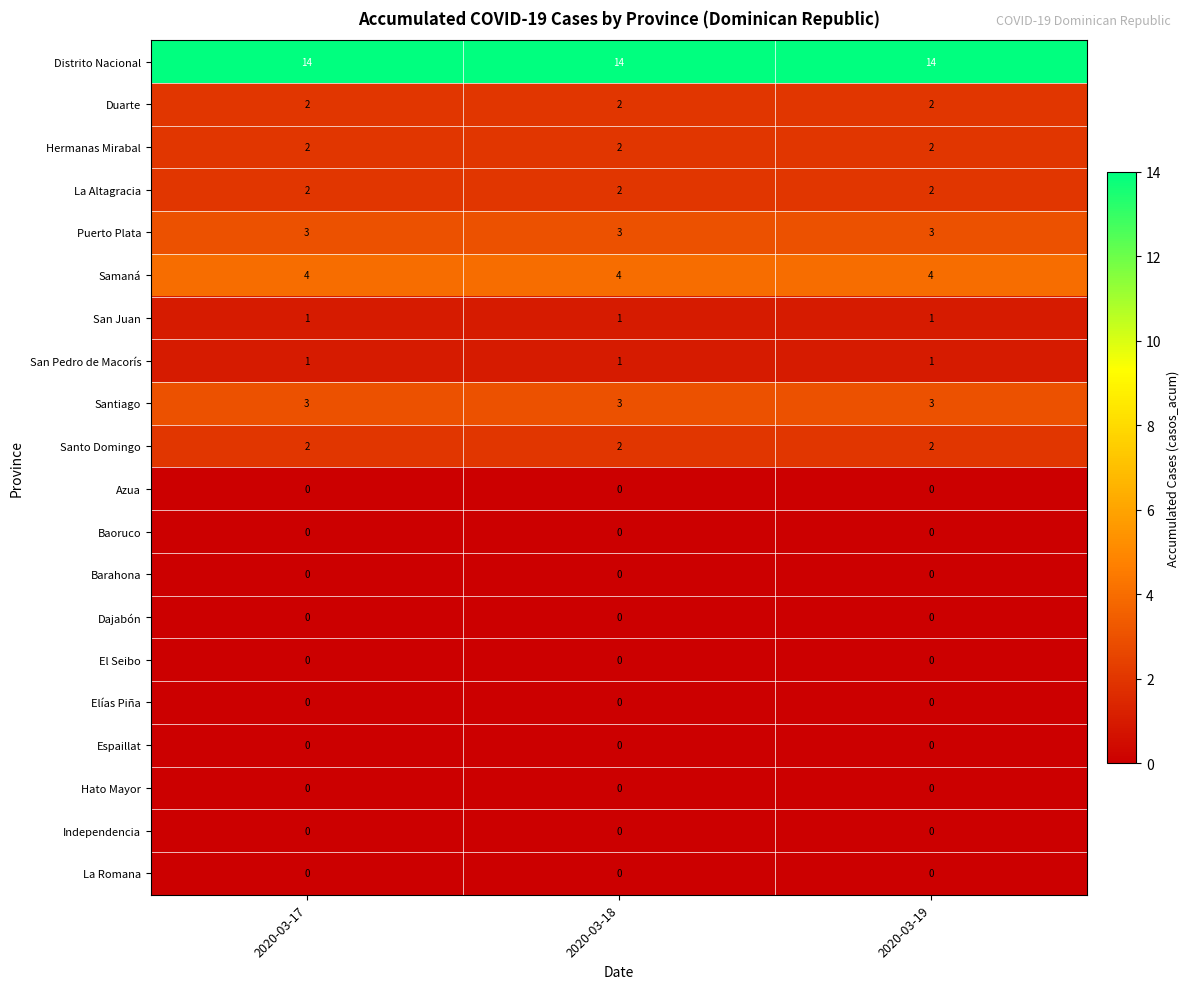

What is the lowest value of the Samaná series?

4